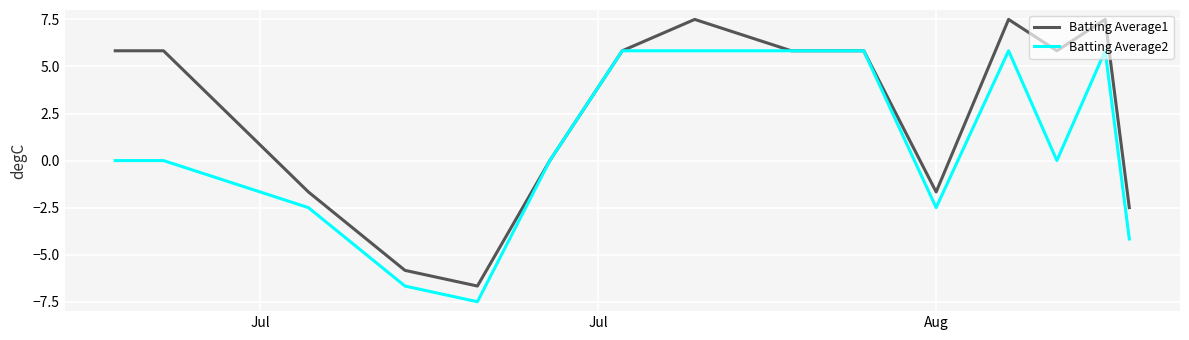

What is the difference between the maximum and second lowest values in the Batting Average2 series?

12.5